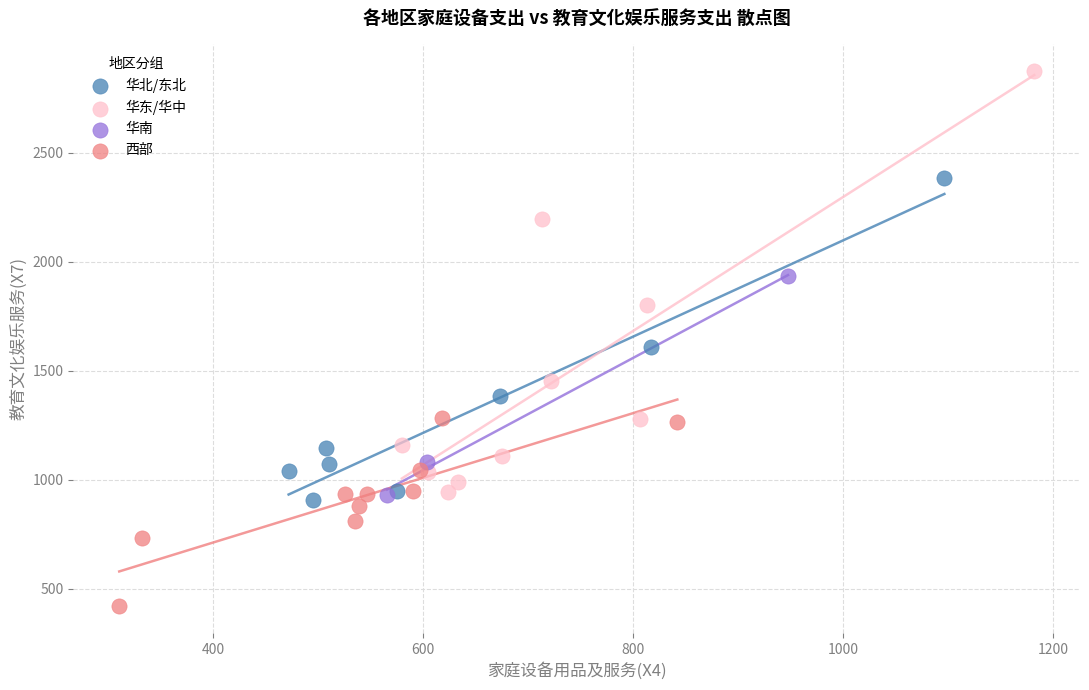

Which series contains the highest Y value?

华东/华中